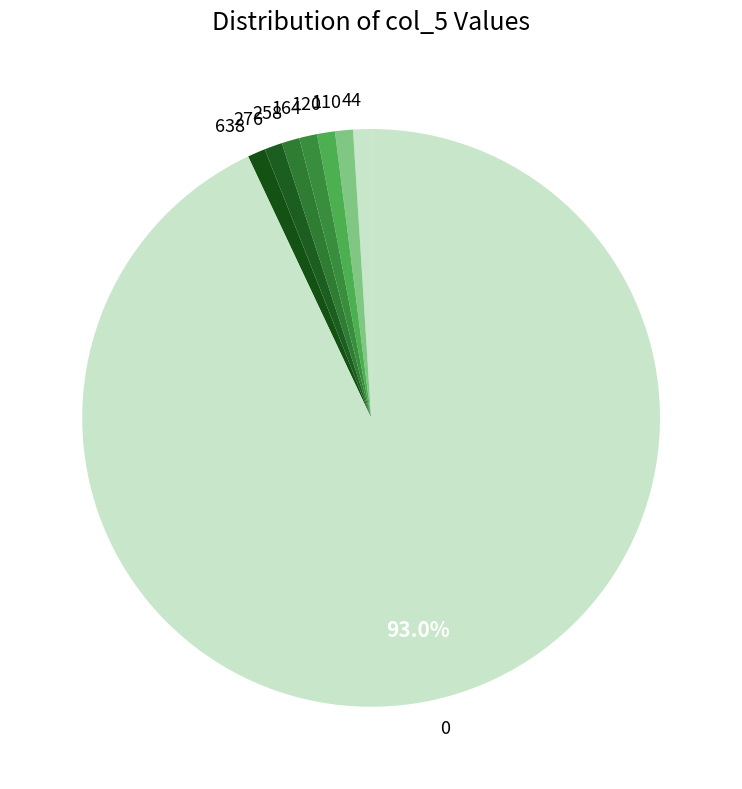

To the nearest percent, what percentage of the pie is 638?

1%